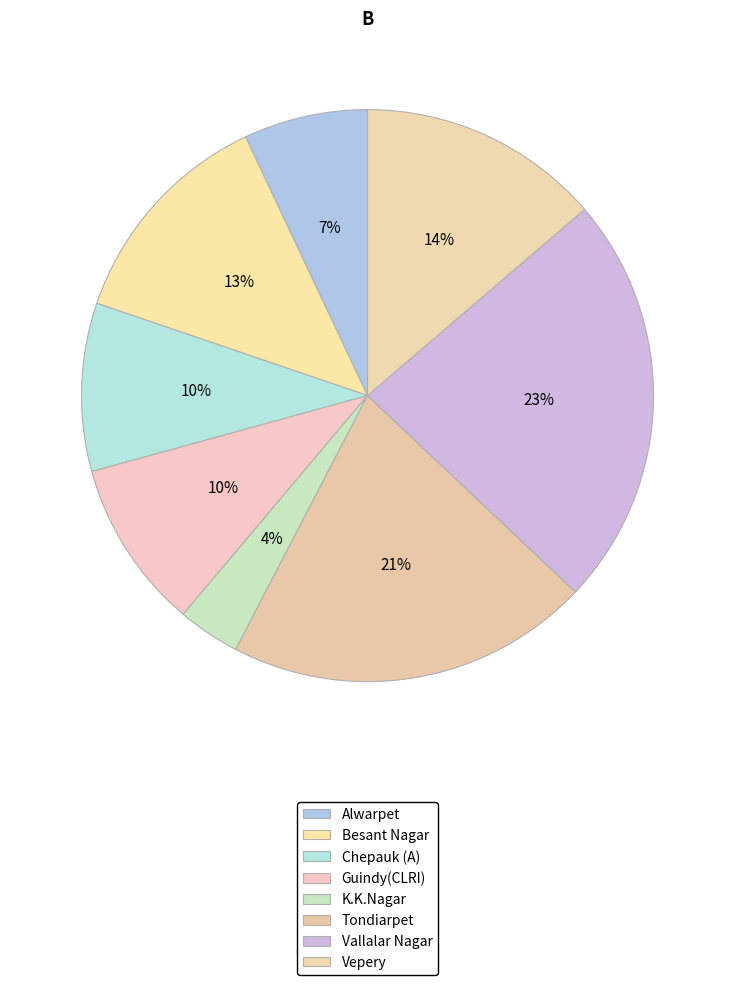

To the nearest percent, what portion does Vepery represent?

14%